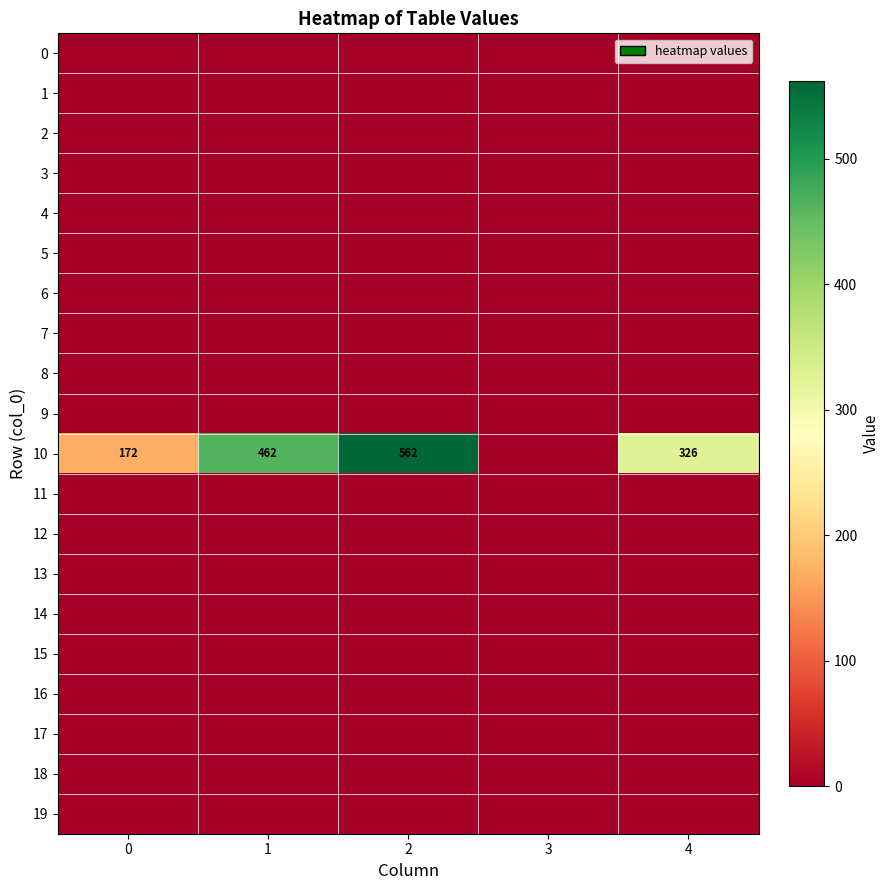

The 10 series shows 311 at 1. True or false?

False